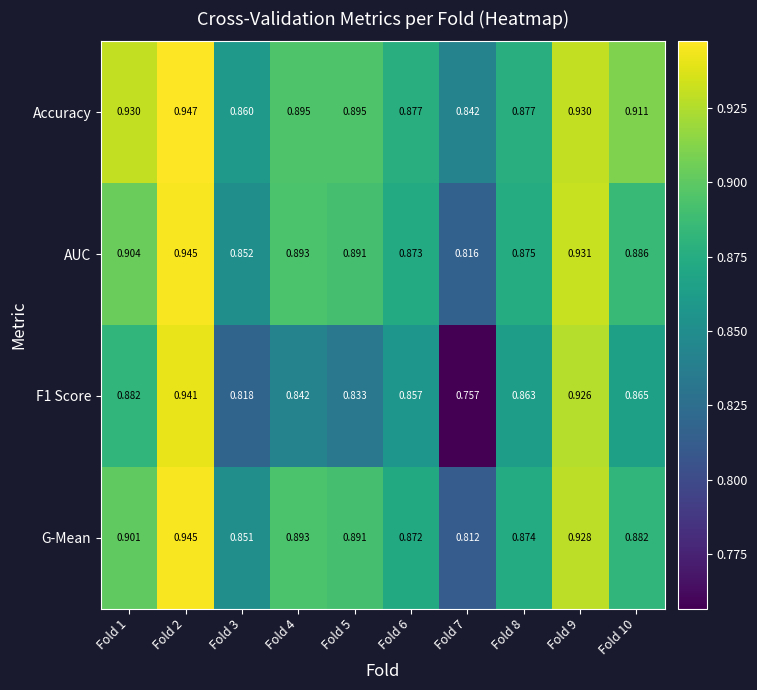

Is the value of G-Mean at Fold 1 greater than the value of F1 Score at Fold 6?

Yes